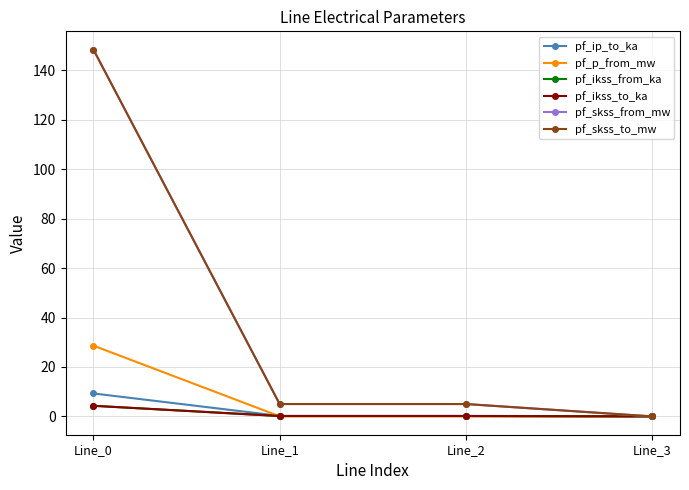

Which category has the highest value in the pf_skss_from_mw series?

Line_0